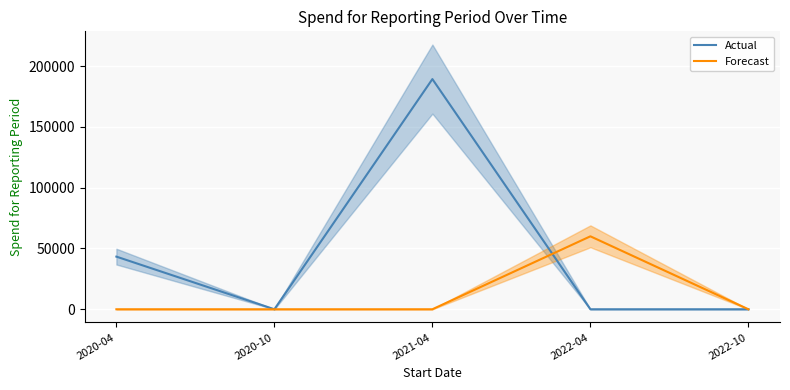

At which category does Actual reach its first local valley?

2020-10